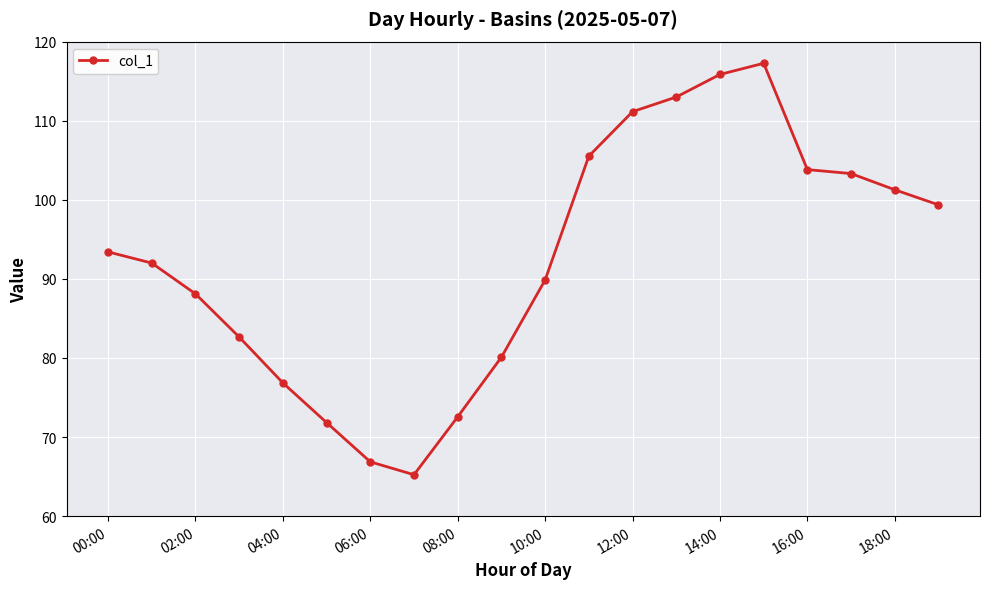

Does the chart have visible grid lines?

Yes